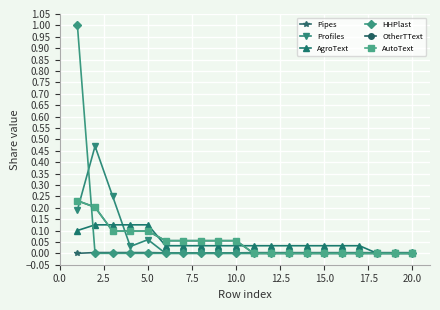

Does the chart have visible grid lines?

Yes